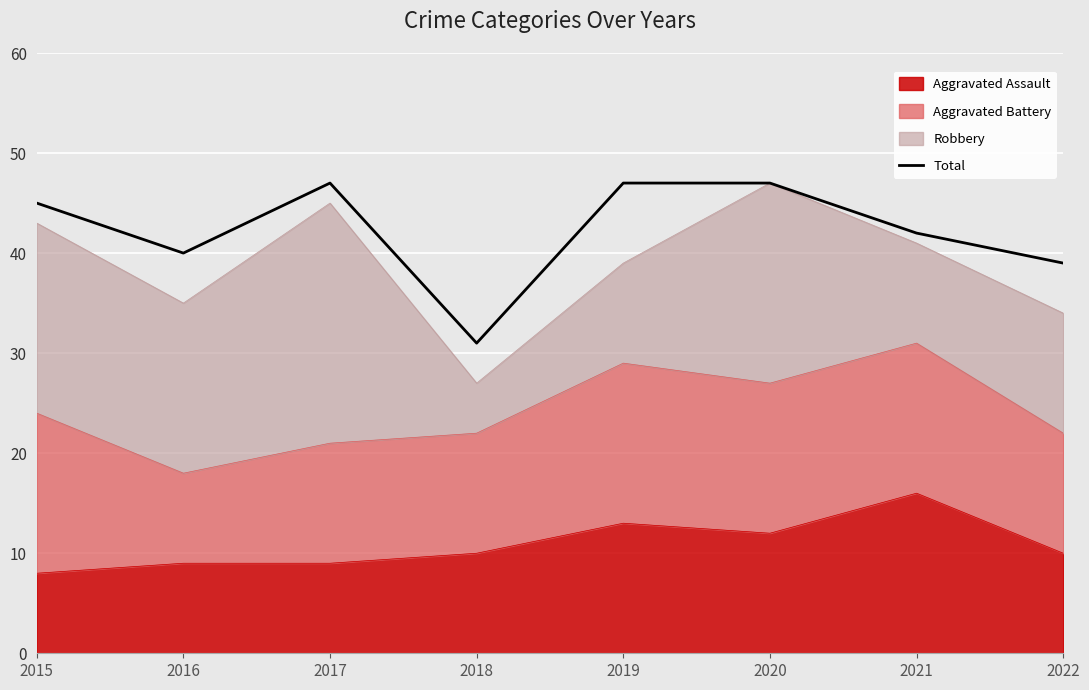

Which label corresponds to the largest value in the chart?

2017